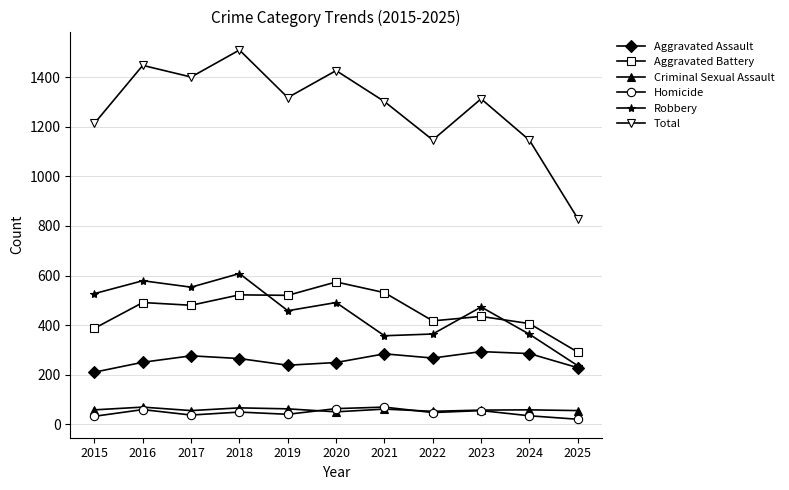

True or false: Homicide and Total cross at least once.

False